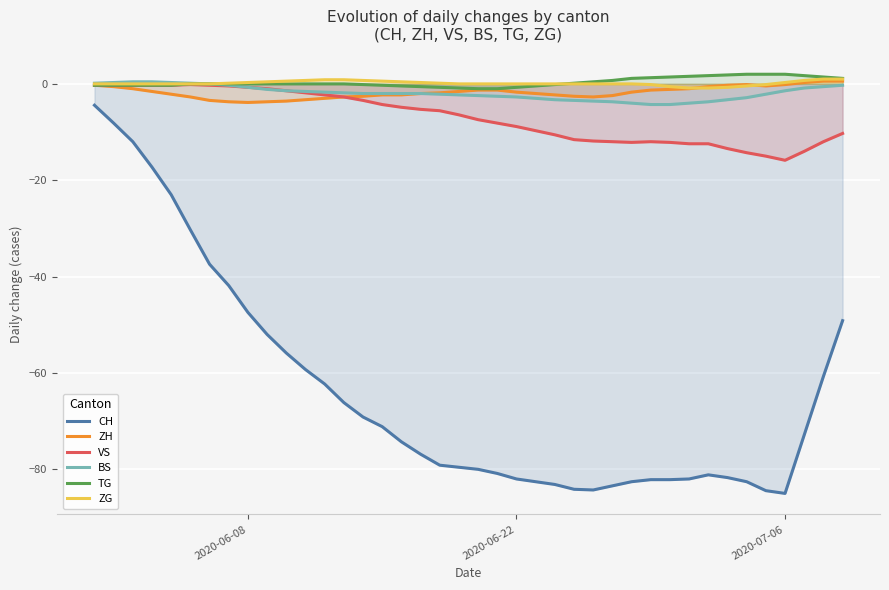

Which series has the widest spread of values?

CH